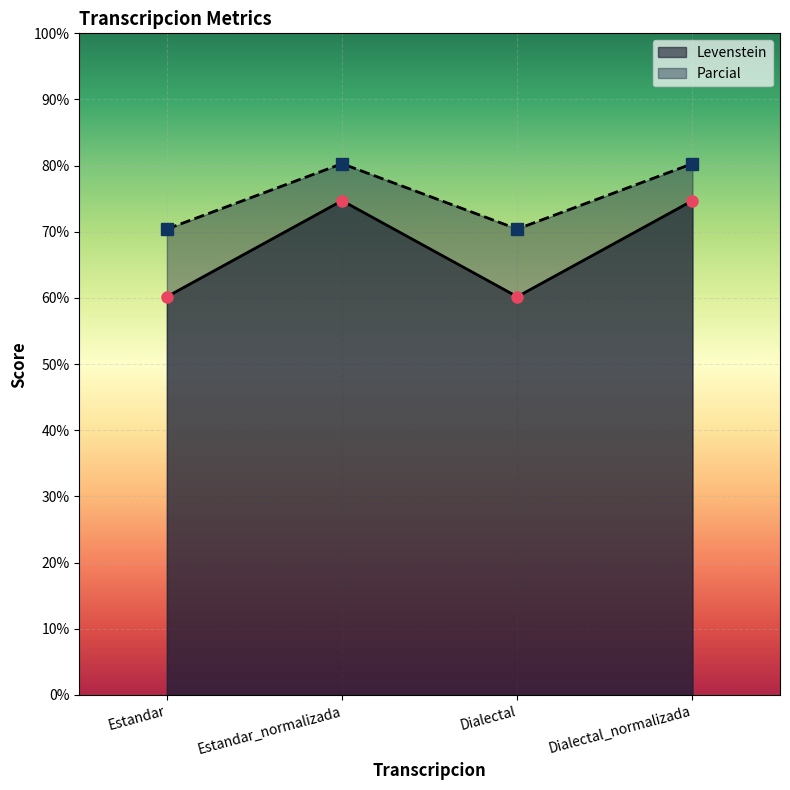

How many lines are shown in the chart?

2